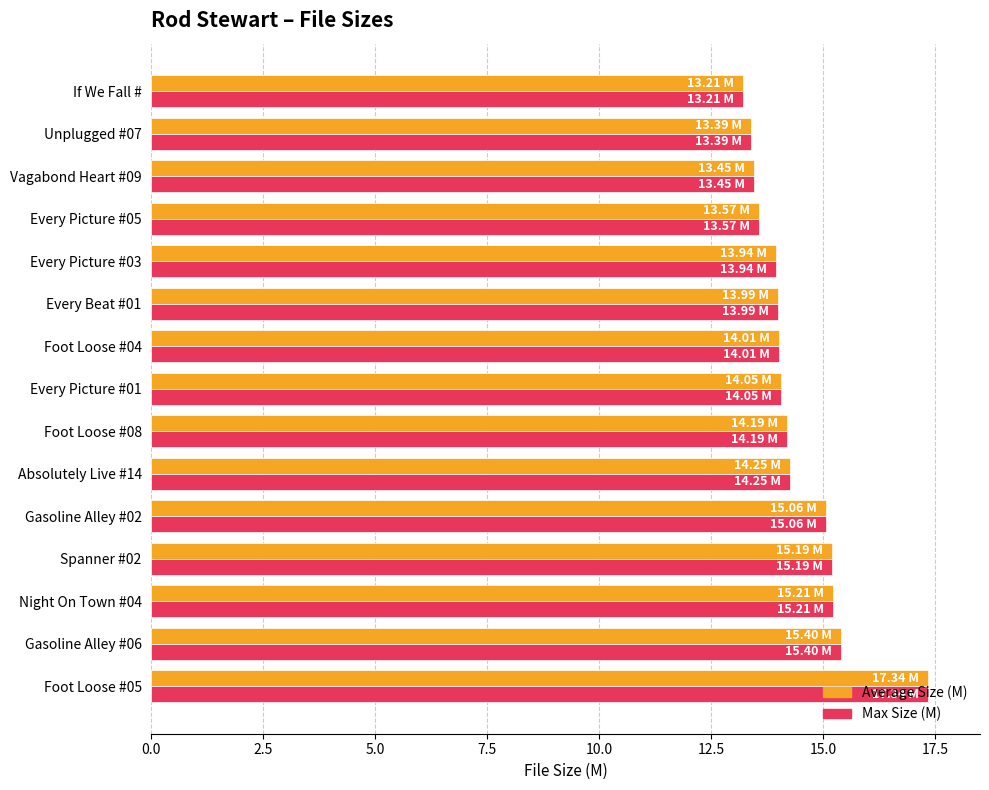

Is the value of Max Size (M) at Spanner #02 greater than the value of Average Size (M) at Vagabond Heart #09?

Yes